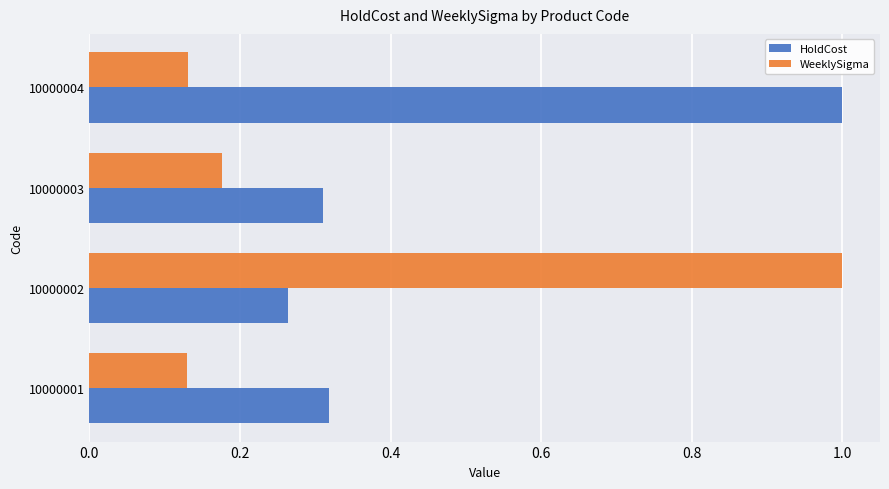

At which label is HoldCost closest to 0?

10000002